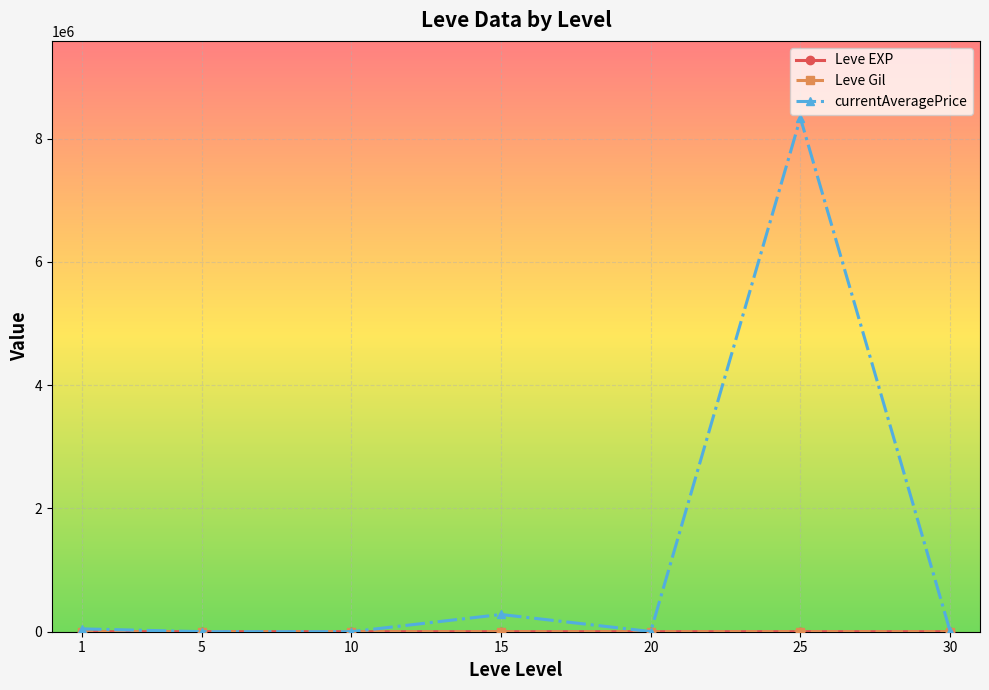

What is the value of the currentAveragePrice point at the 4th from the left?

279581.7